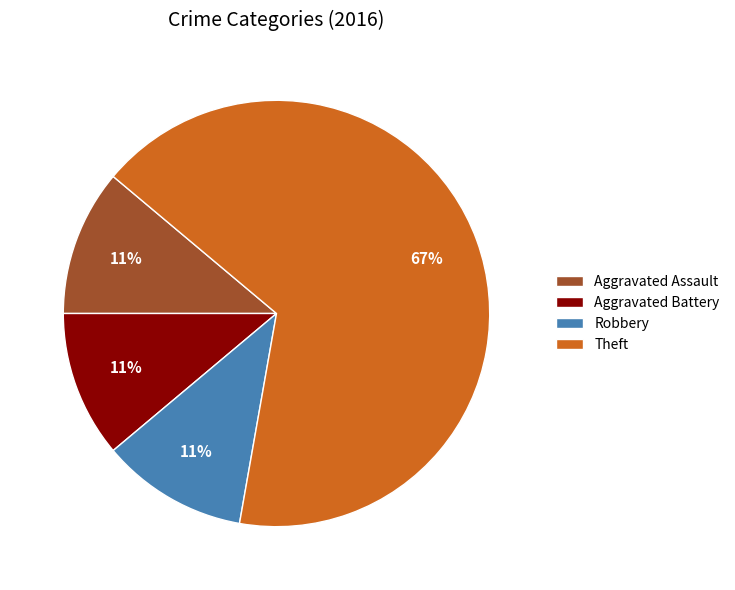

Count the number of slices in the pie.

4